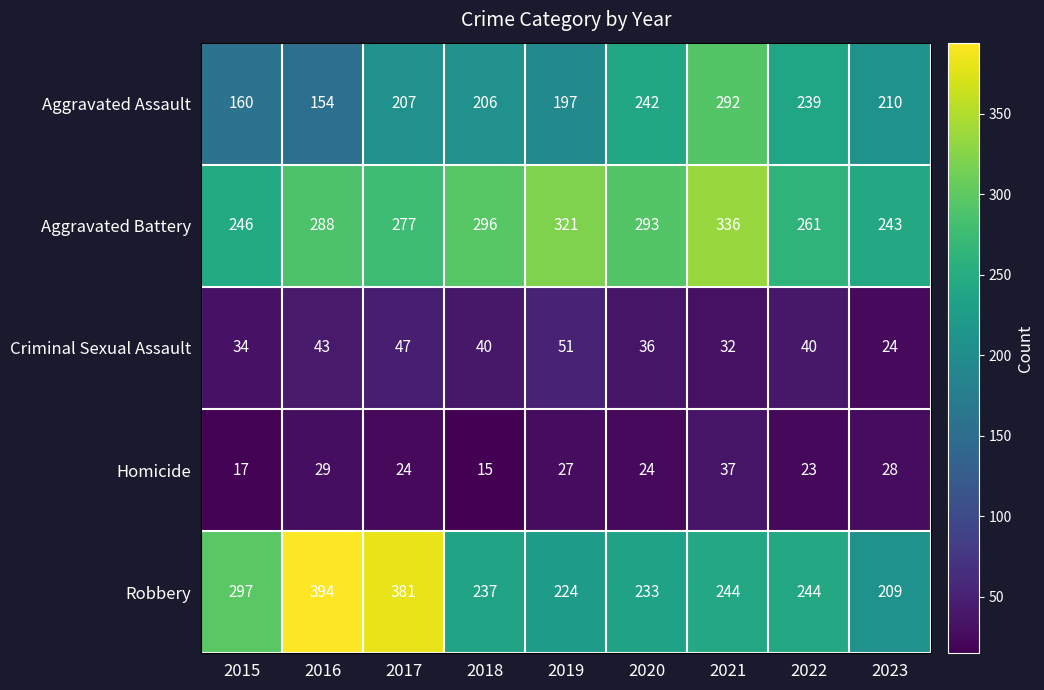

Which series has the largest total across all categories?

Aggravated Battery